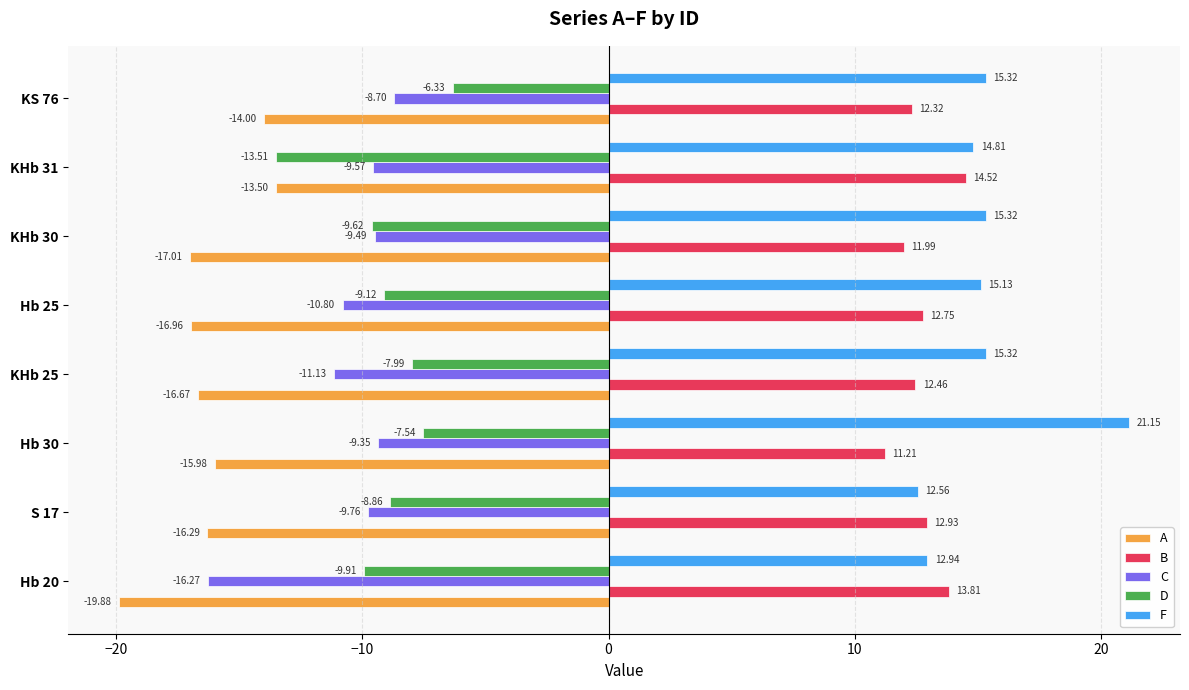

What is the sum of all A values?

-130.3